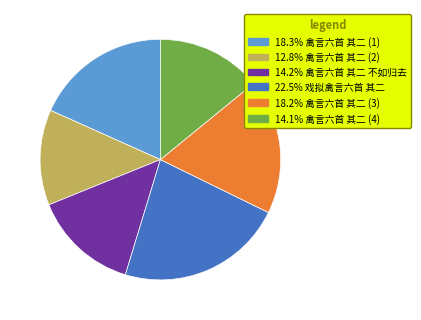

Is there a majority slice in this chart?

No